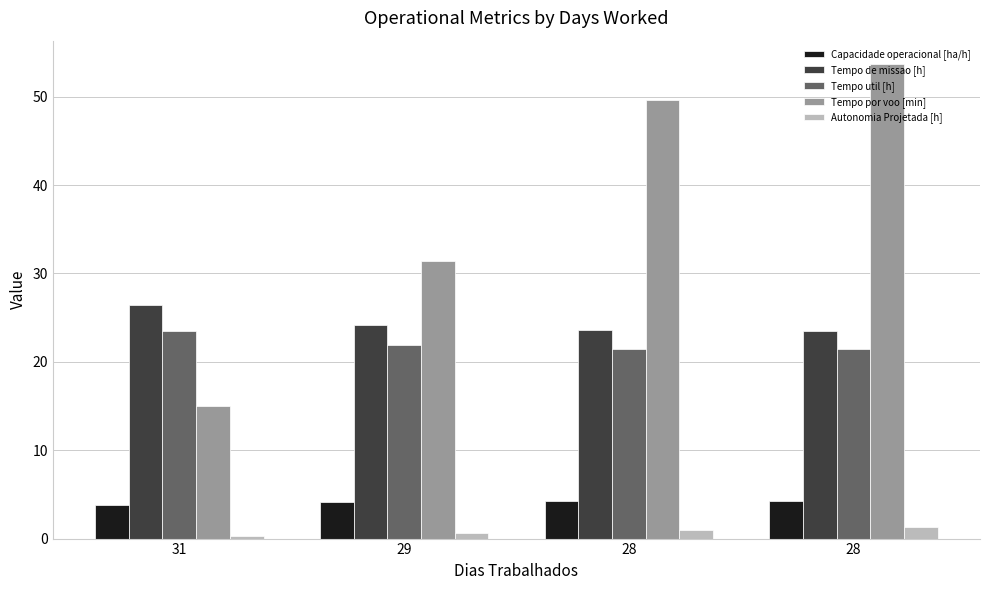

How many Tempo de missao [h] values are between 23 and 26?

3